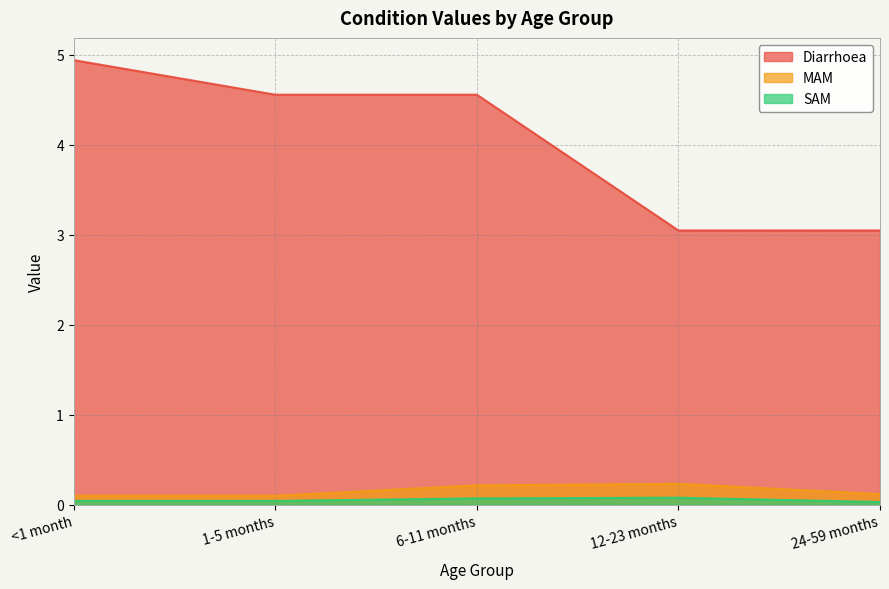

What is the total value across all series at 1-5 months?

4.7